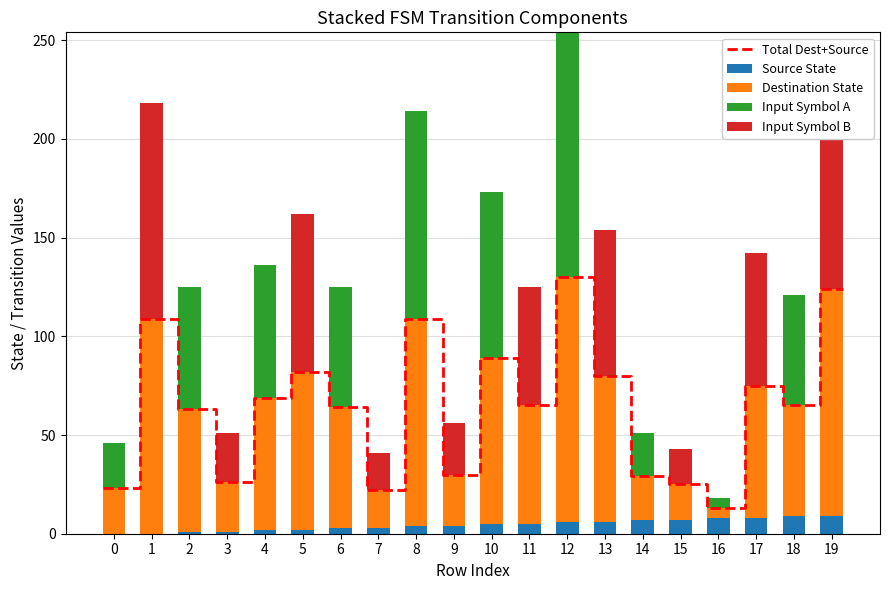

What is the value of the destination_state bar at the 6th from the left?

80